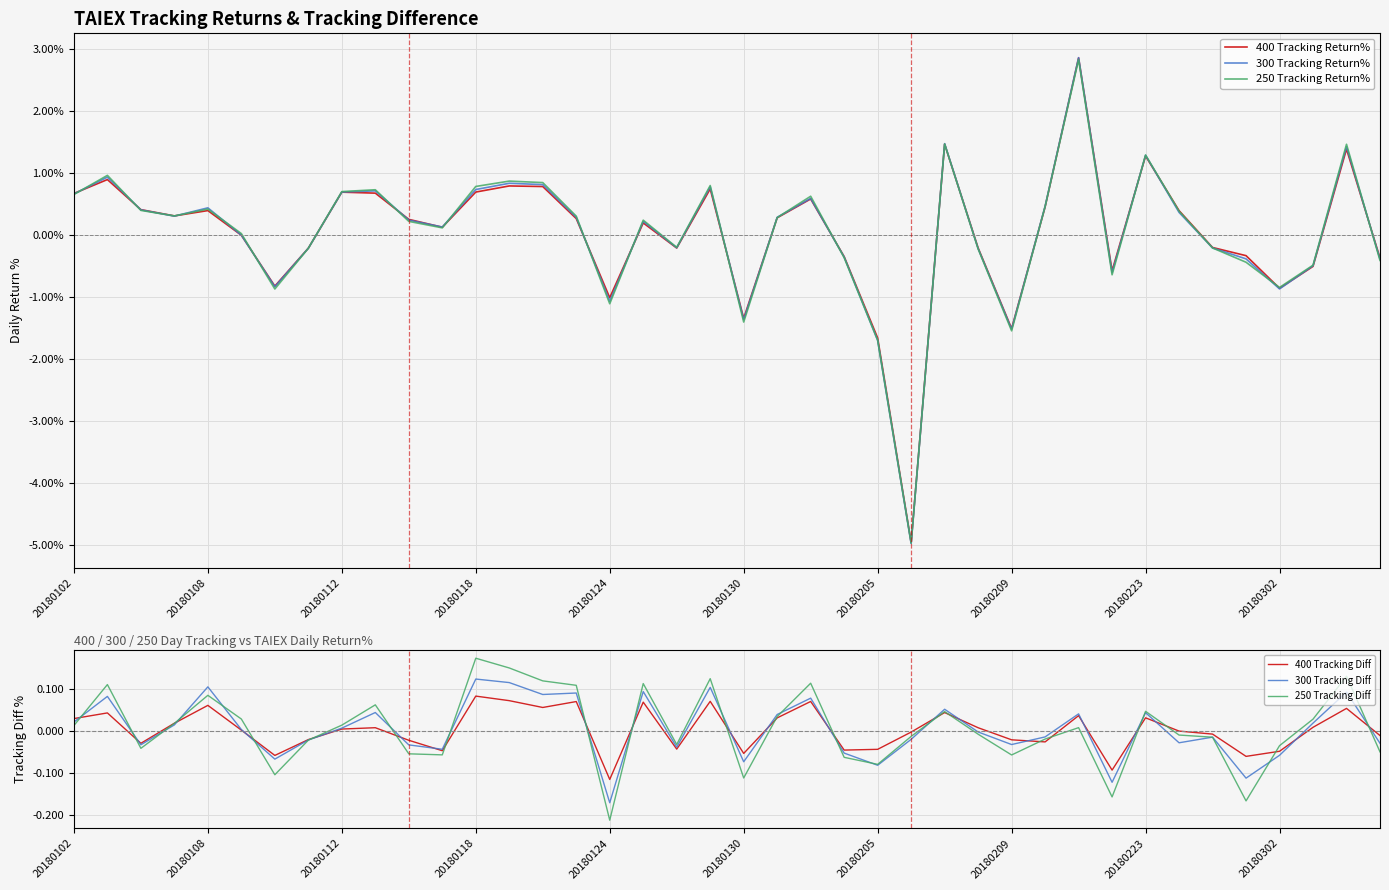

What is the difference between the second highest and second lowest values in the 300 Tracking Return% series?

3.2